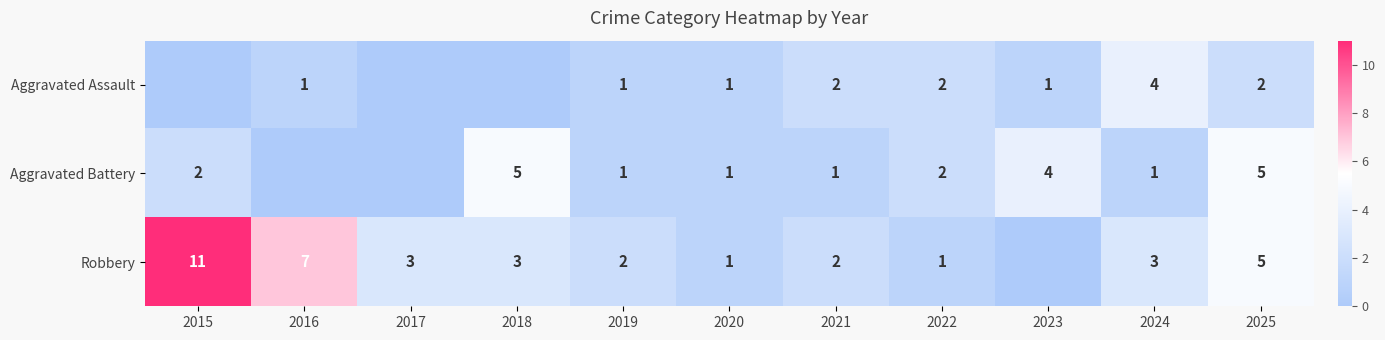

The Aggravated Assault series shows 1 at 2023. True or false?

True